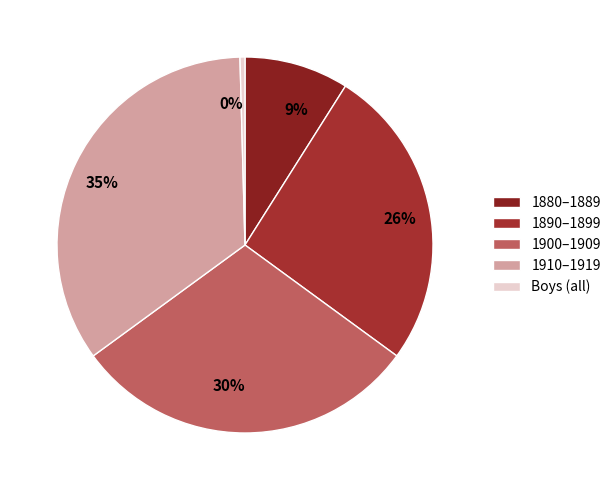

What percentage is the 9% slice, to the nearest percent?

9%